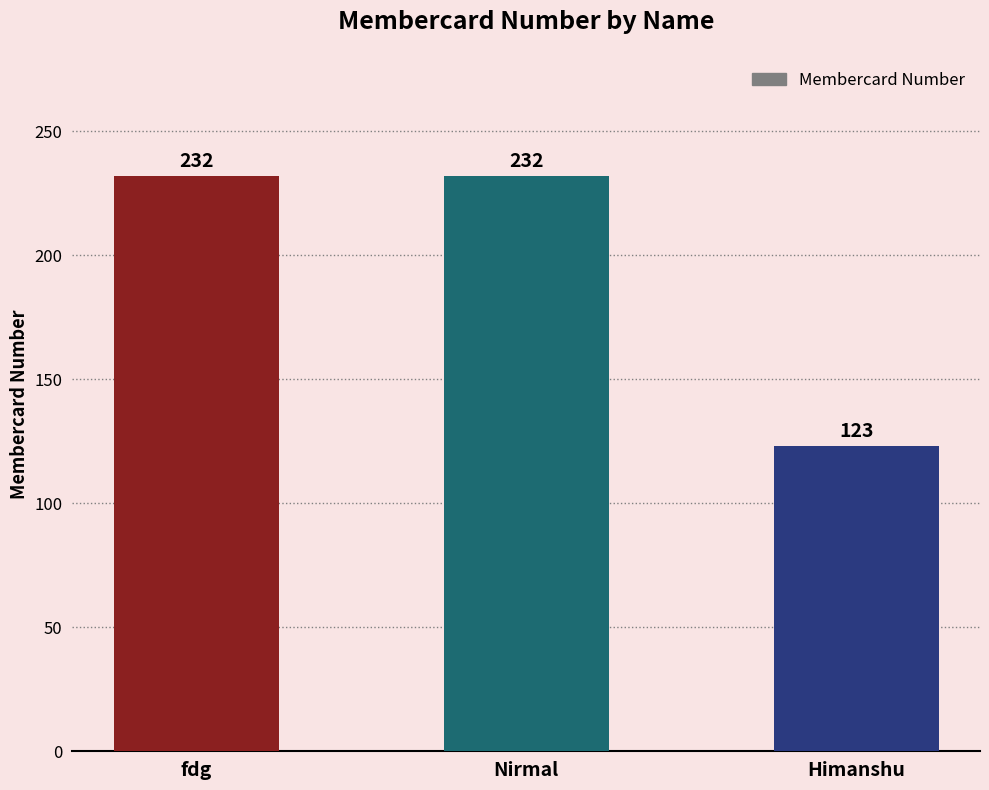

Which category has the lowest value across all series?

Himanshu